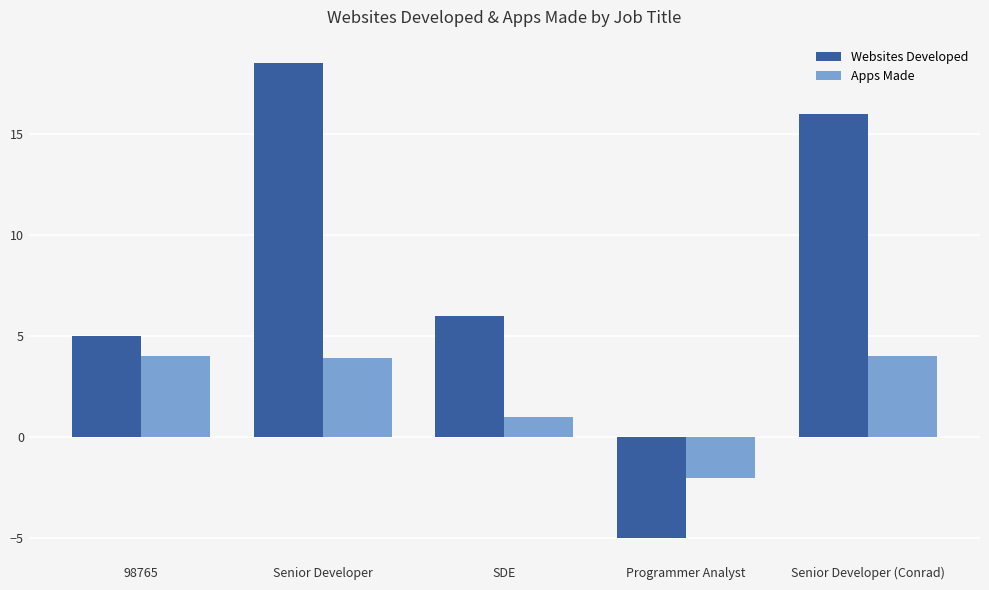

Are the bars horizontal?

No